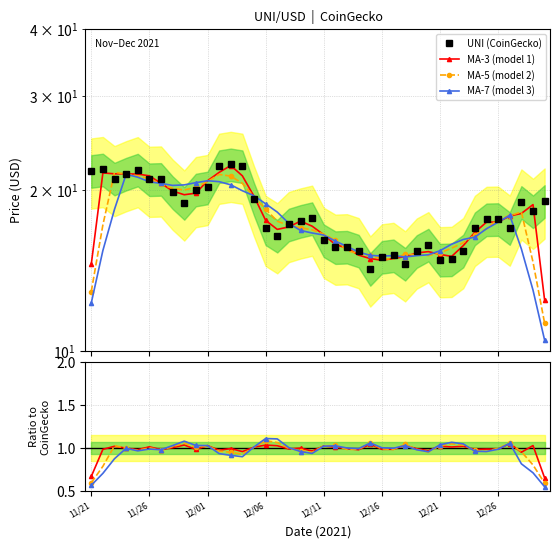

What are all the series names shown in the legend?

UNI (CoinGecko), MA-3 (model 1), MA-5 (model 2), MA-7 (model 3)